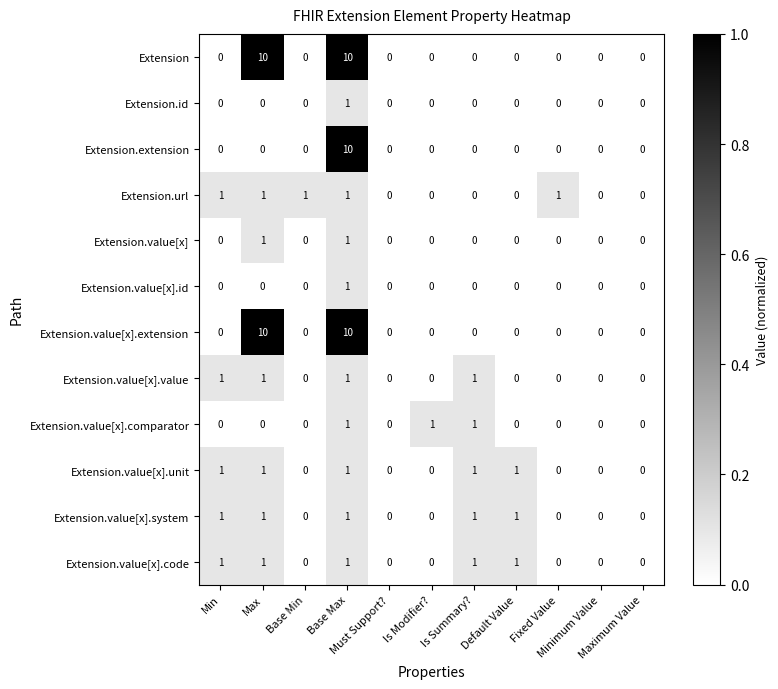

At which category is the sum across all series the highest?

Base Max